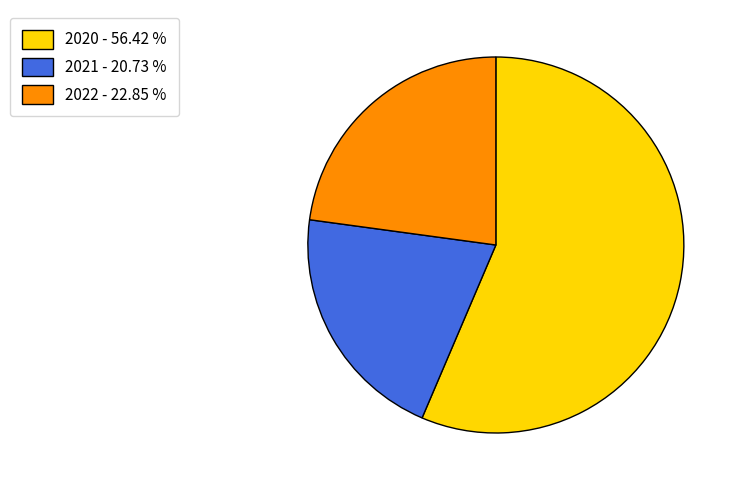

How many slices are in this pie chart?

3